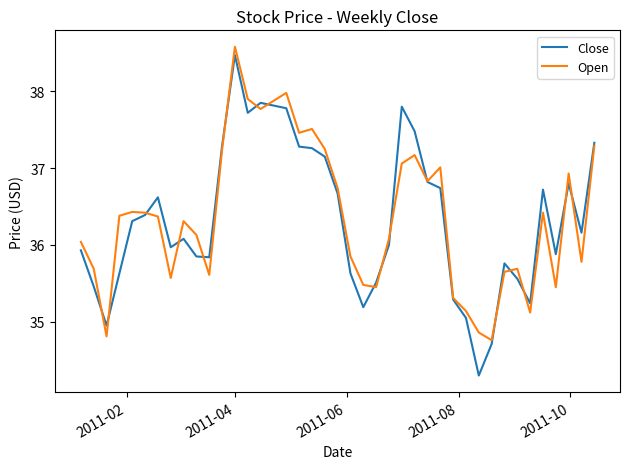

What is the maximum value for Open?

38.6